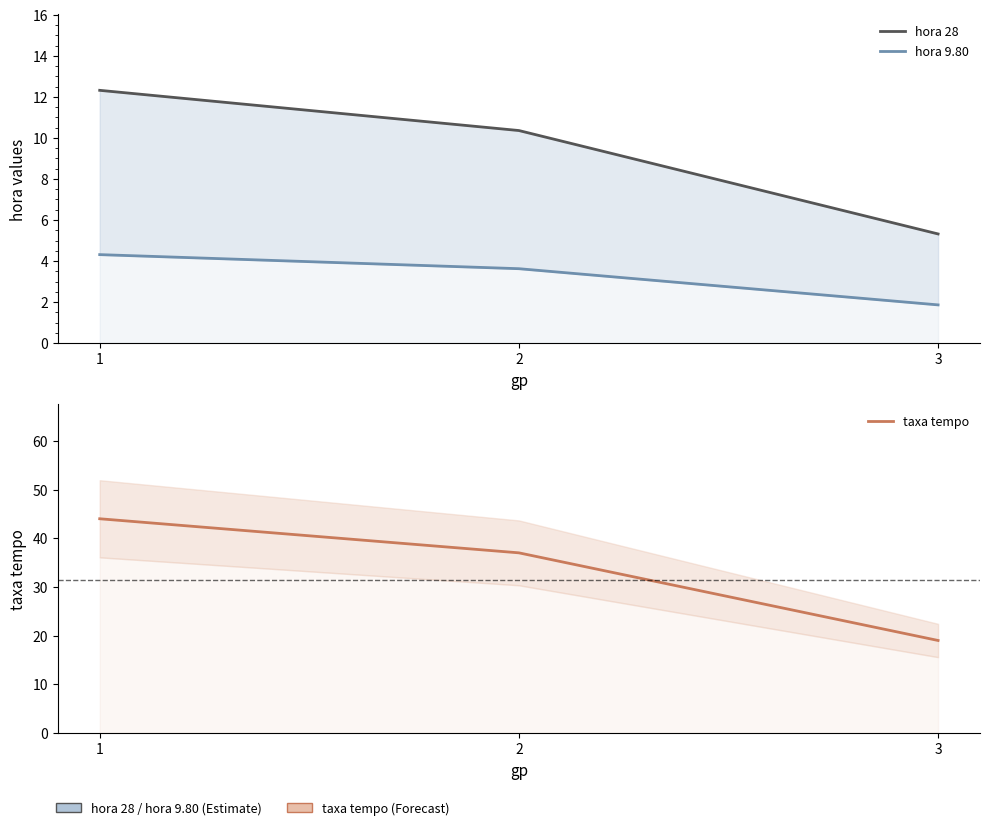

What is the difference between the hora 9.80 values at 1 and 2?

0.7